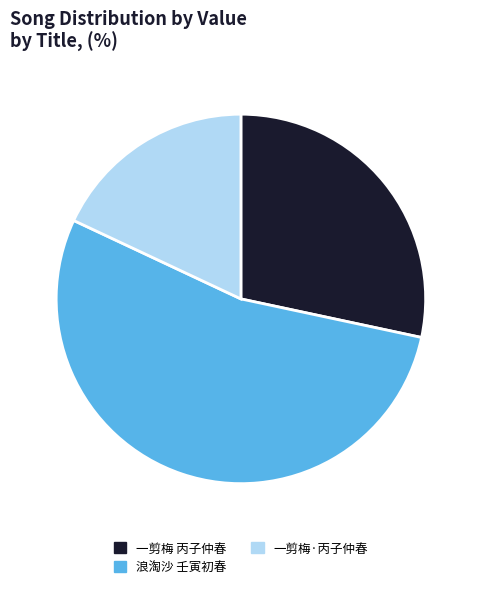

Which slice is the largest?

浪淘沙 壬寅初春